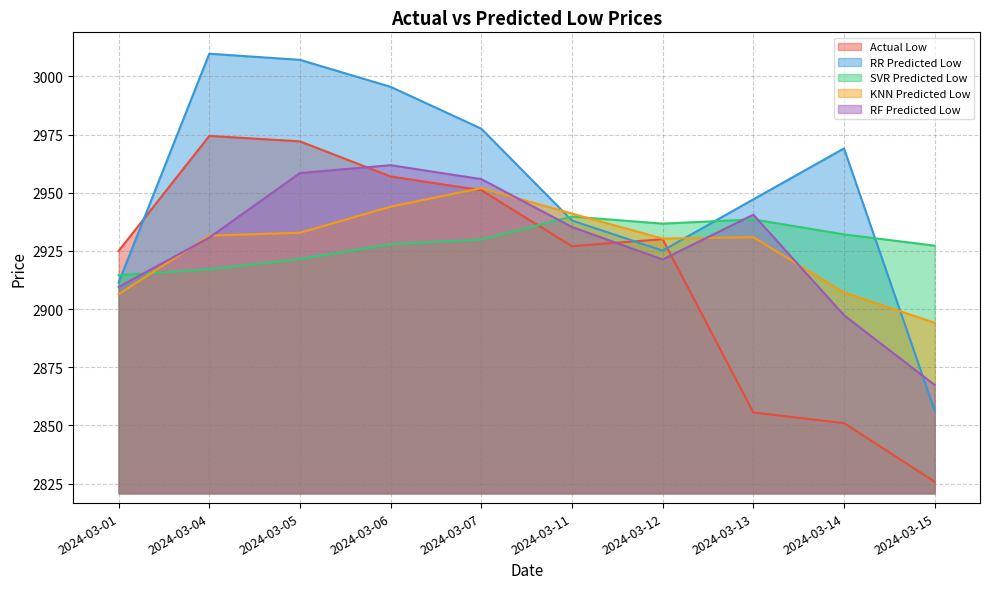

What is the minimum value shown in the chart?

2825.8